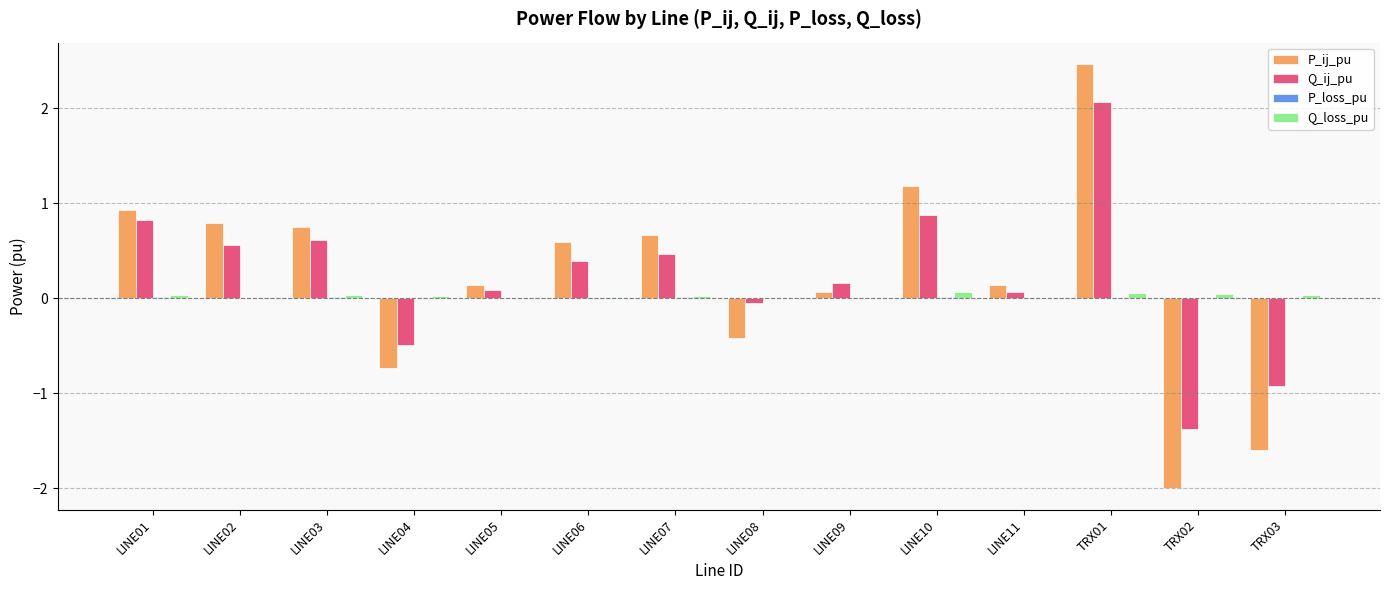

Is the value of Q_loss_pu at LINE09 greater than the value of Q_ij_pu at TRX01?

No